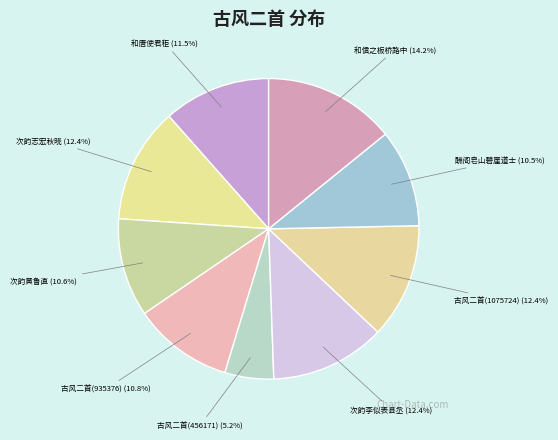

How many slices are in this pie chart?

9